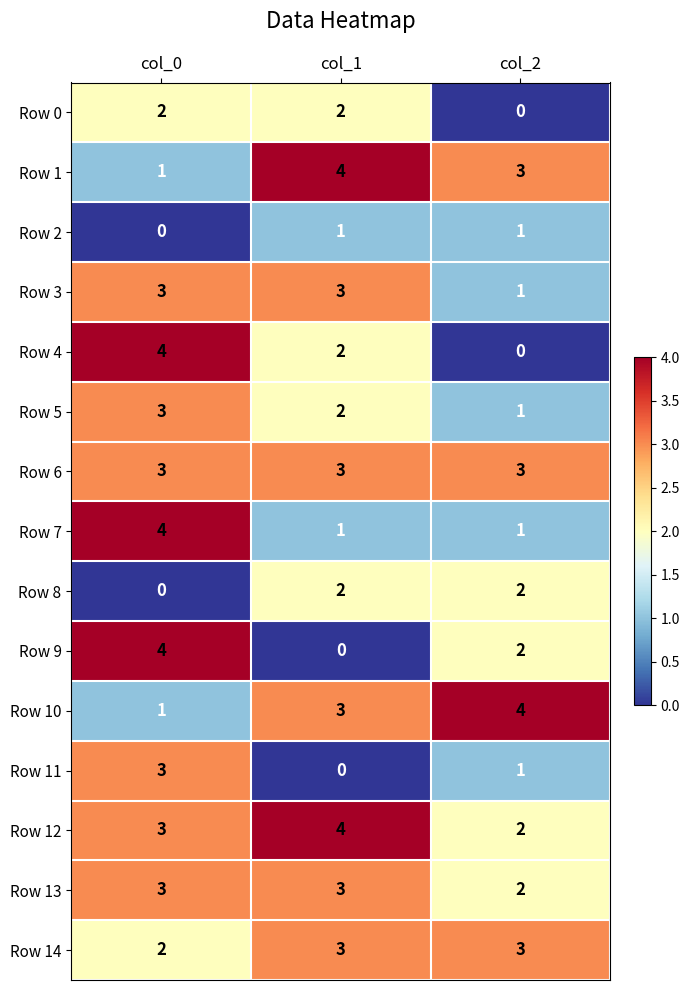

What is the approximate value of Row 11 at col_0?

3